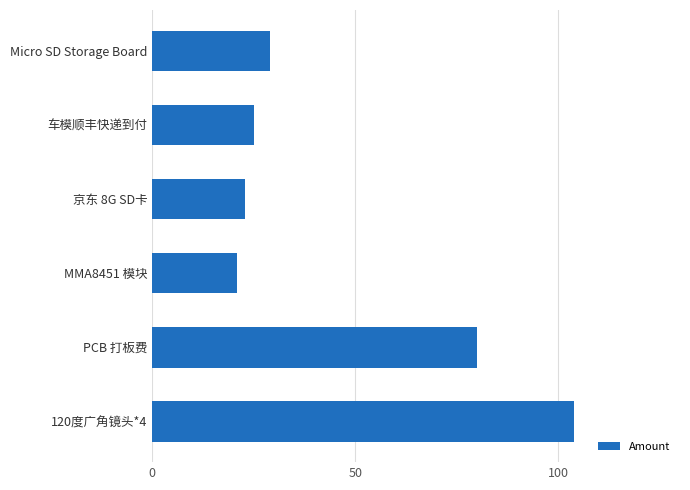

Reading bottom to top, list all the values displayed in this chart.

120度广角镜头*4=104.0	PCB 打板费=80.0	MMA8451 模块=21.0	京东 8G SD卡=22.9	车模顺丰快递到付=25.0	Micro SD Storage Board=29.0